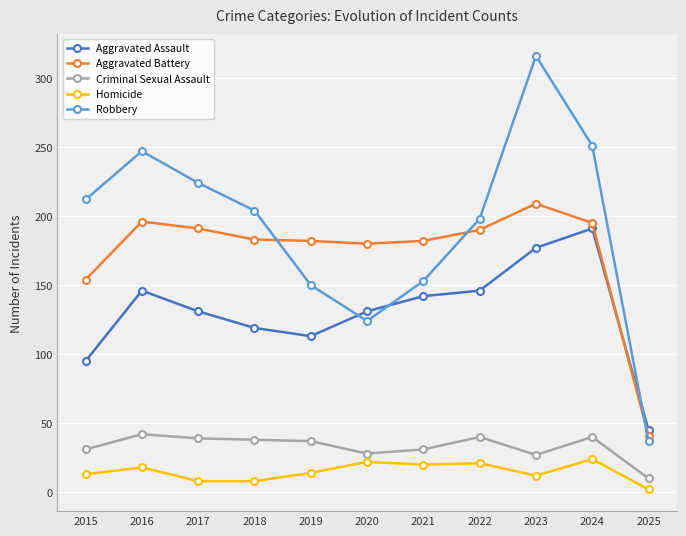

Does the chart have visible grid lines?

Yes